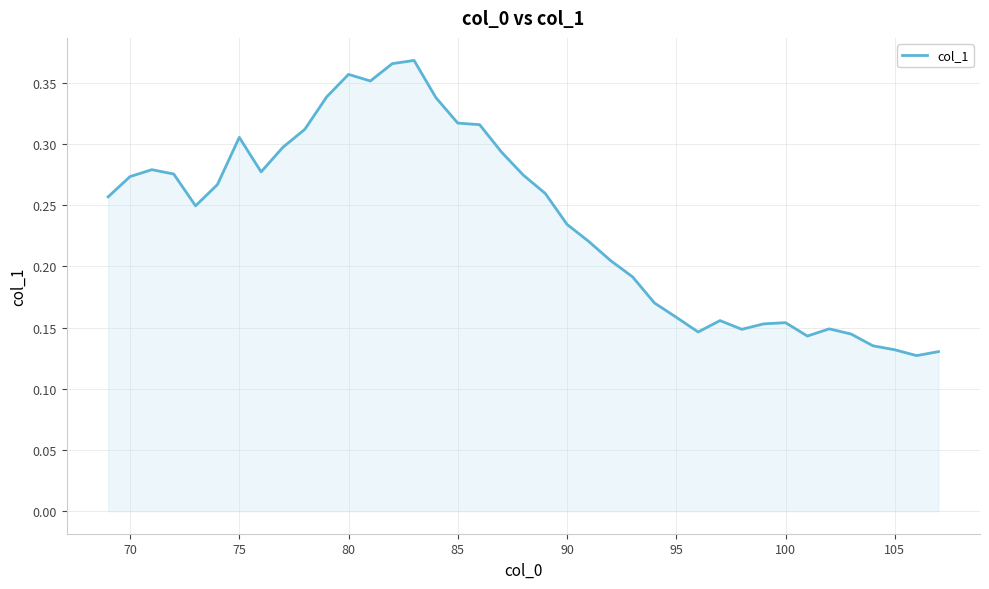

How many lines are shown in the chart?

1